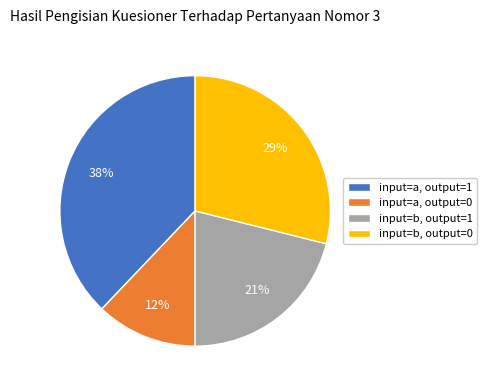

The input=b, output=1 slice represents 7% of the pie. True or false?

False